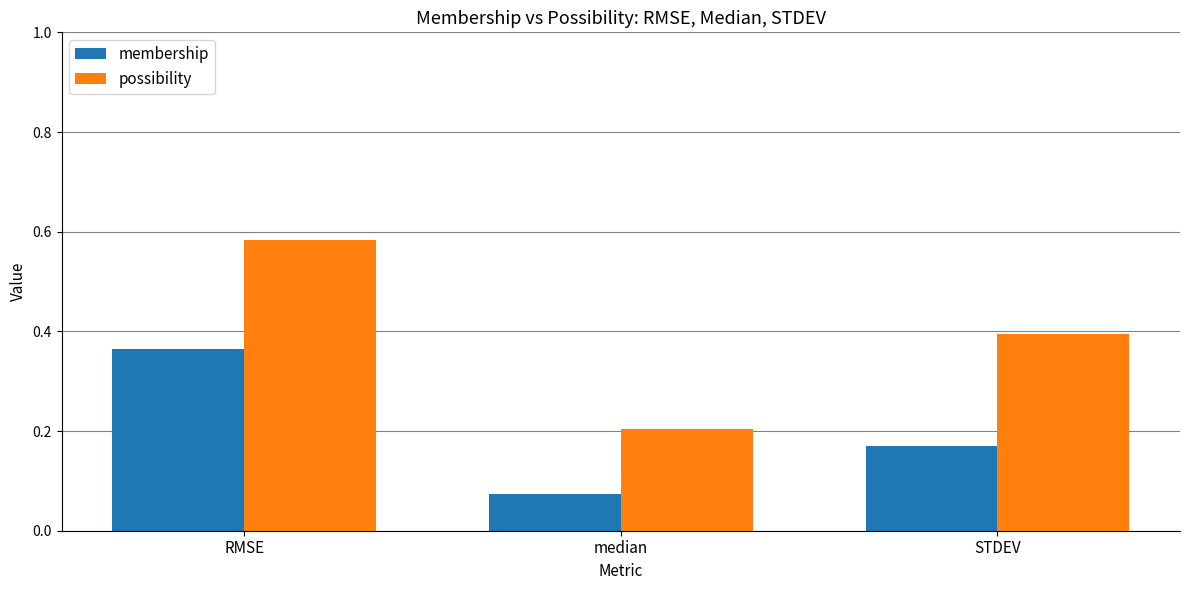

What is the total value across all series at median?

0.3